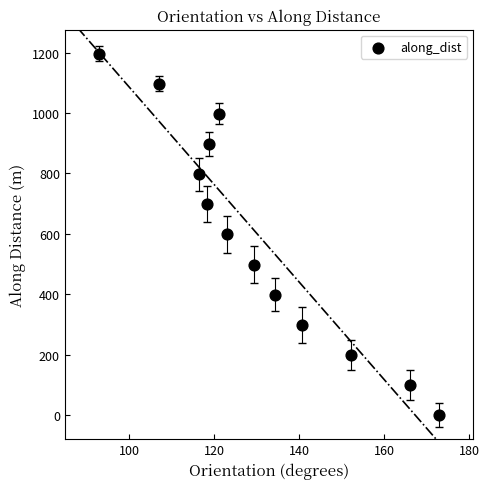

What is the range of Y values (max minus min)?

1195.9